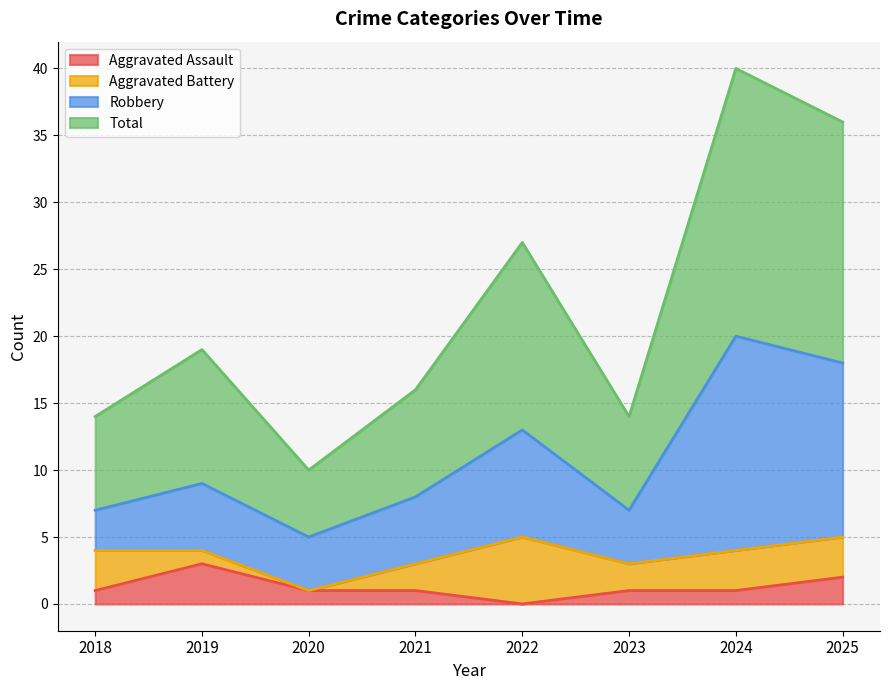

How many categories are shown in the chart?

8